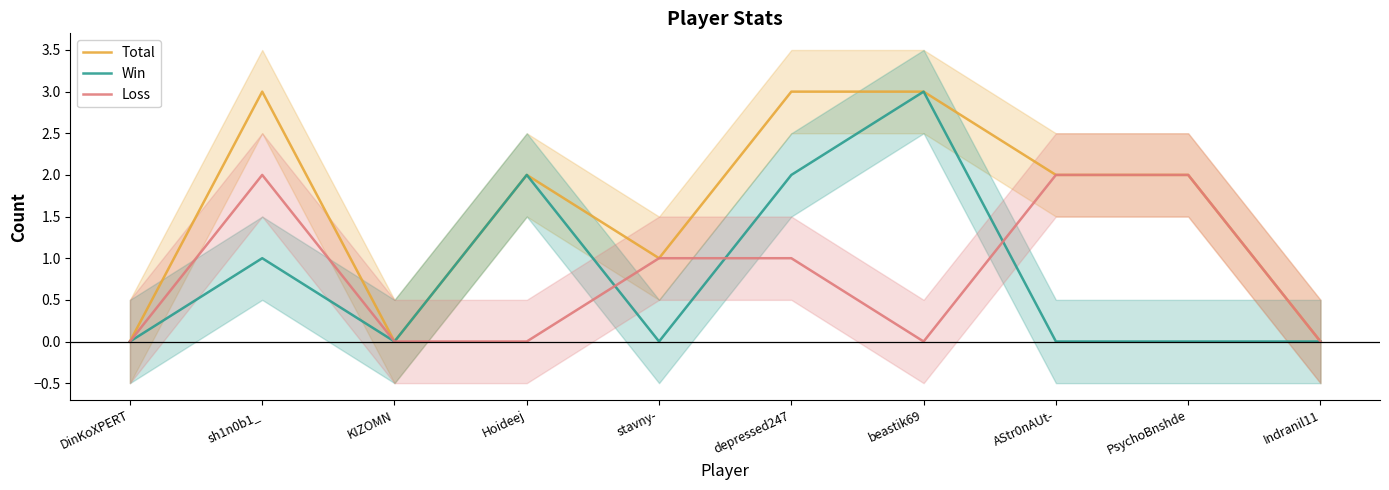

How many times do Win and Loss cross each other?

3